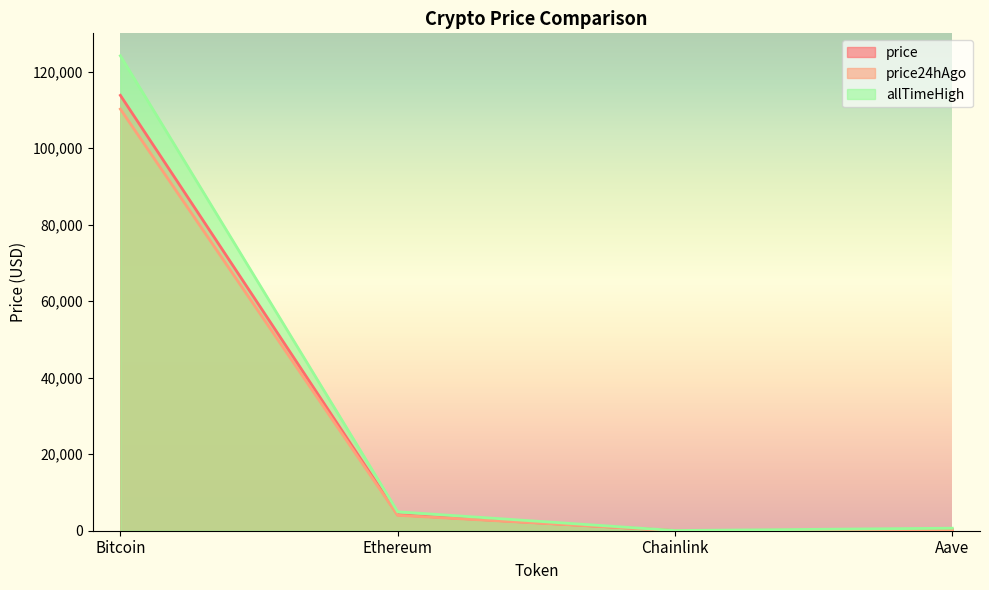

Between Chainlink and Aave, which is larger?

Aave